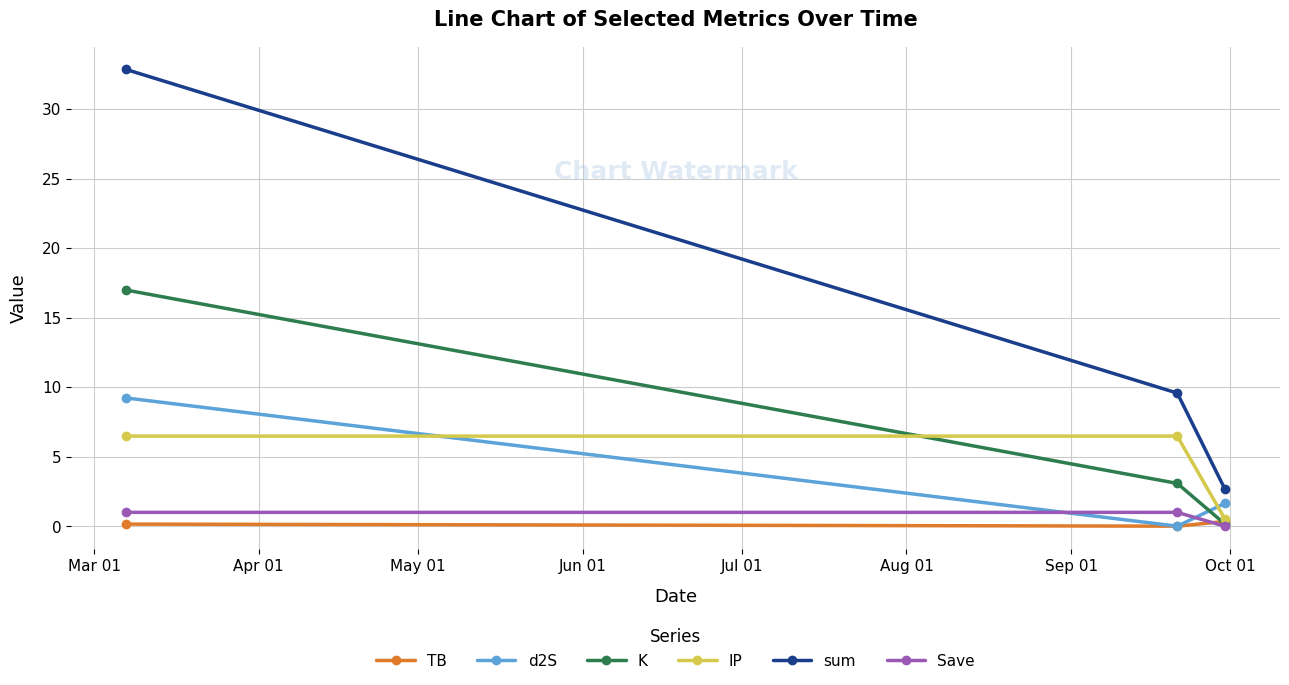

What is the value of the Save point at the 1st from the left?

1.0